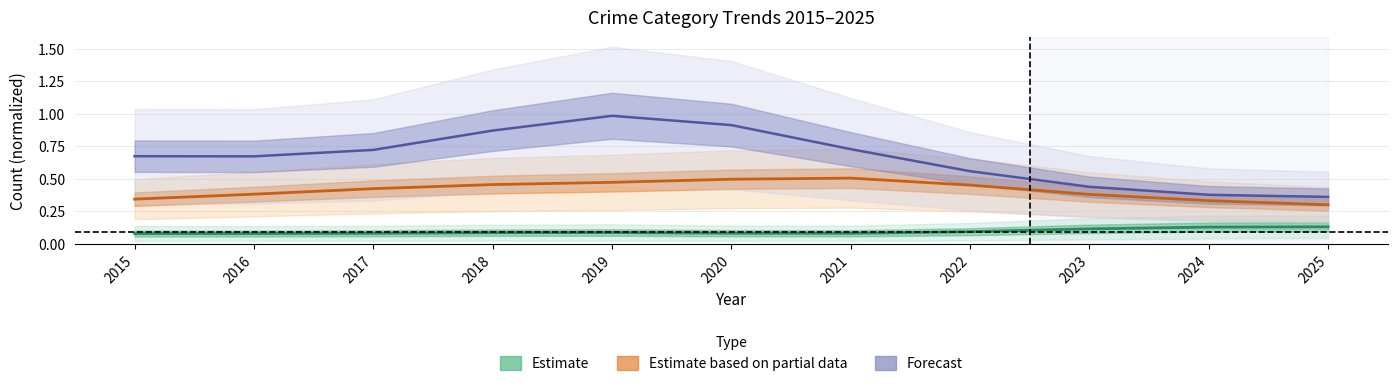

What value does the Estimate based on partial data series have at 2015?

0.3